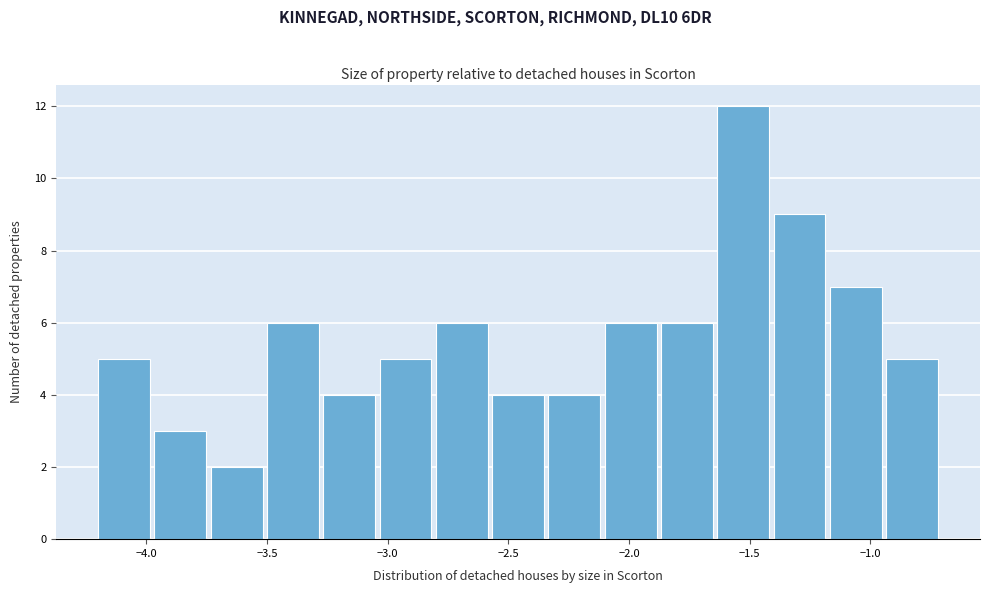

What is the height of the bar covering -1.85 to -1.65 on the x-axis? Neither the bar edges nor the heights are printed on the chart, so give them approximately, as read against the axes.

6